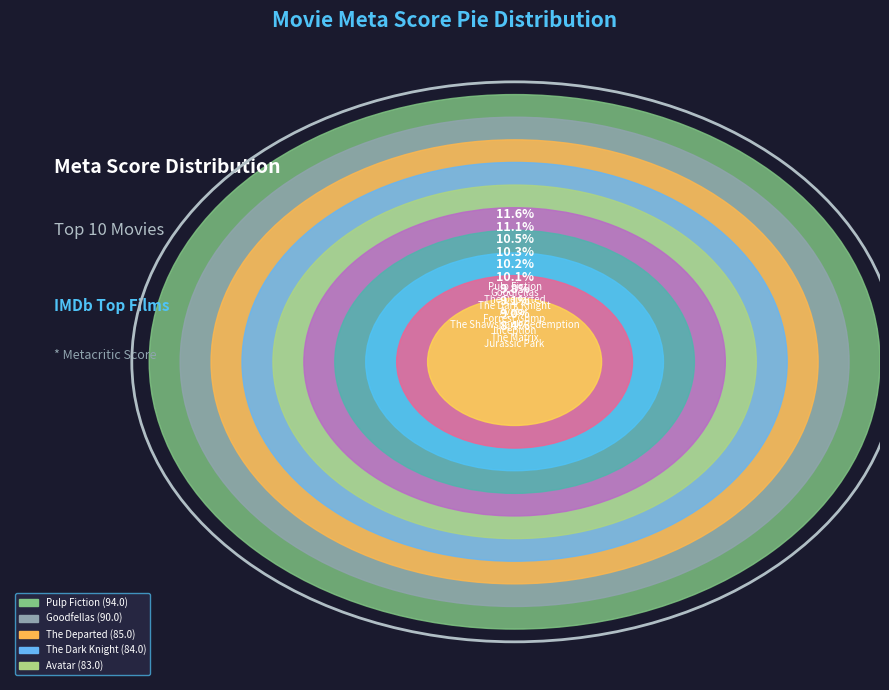

To the nearest percent, what percentage of the pie is The Matrix?

9%